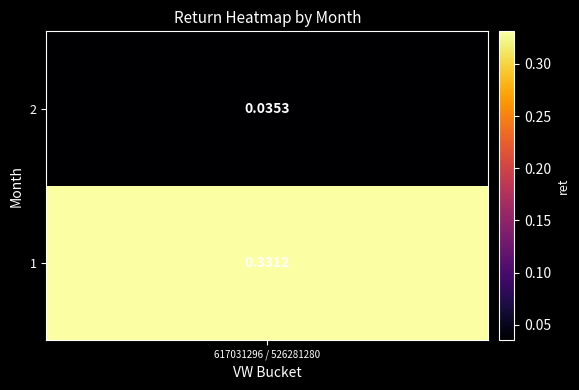

What is the change in value from 1 to 2?

-0.3